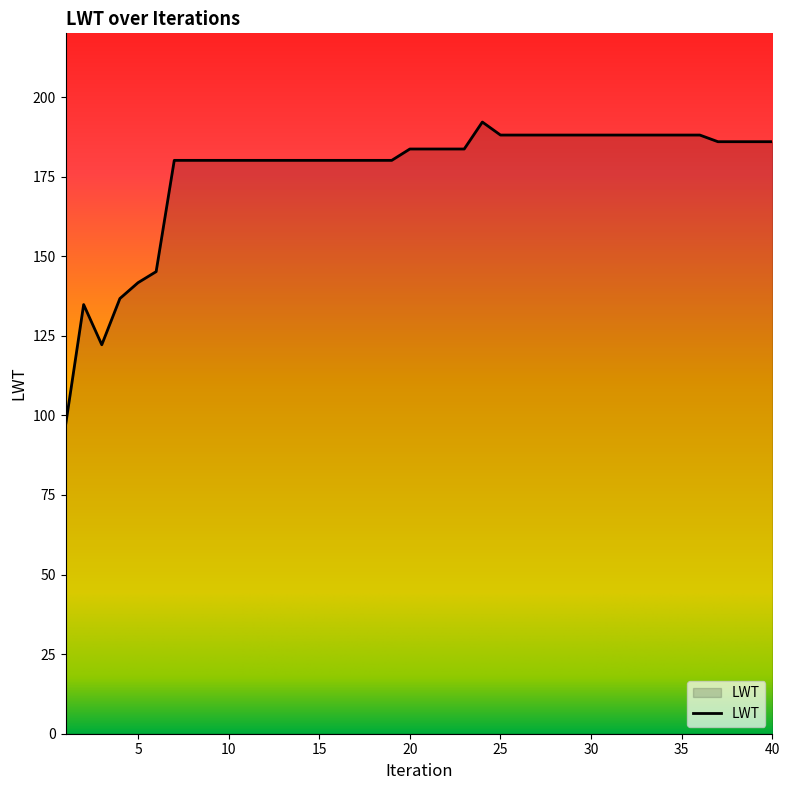

What is the greatest value displayed?

192.1